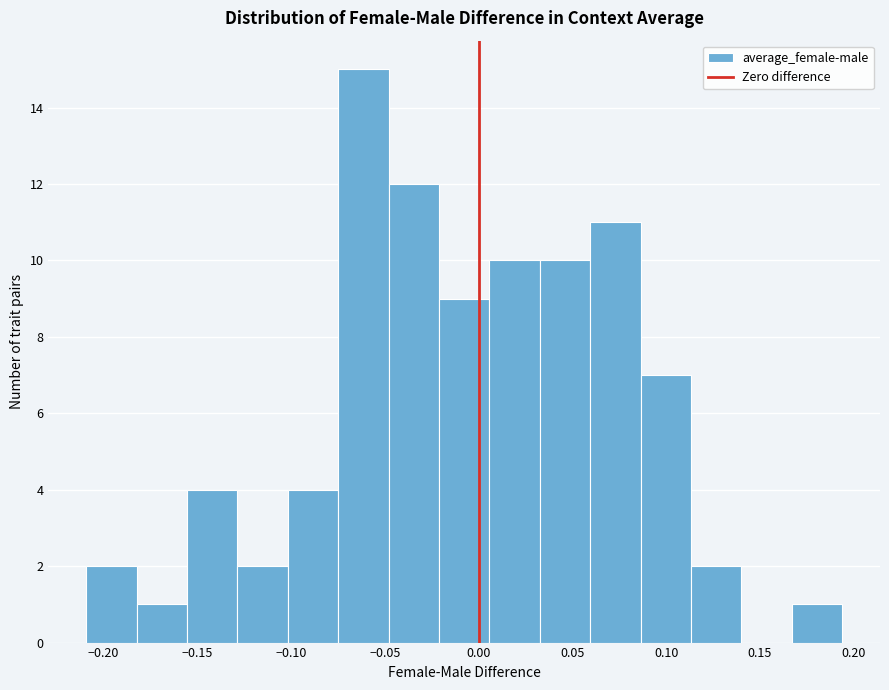

Which range on the x-axis has the tallest bar?

-0.075 to -0.050